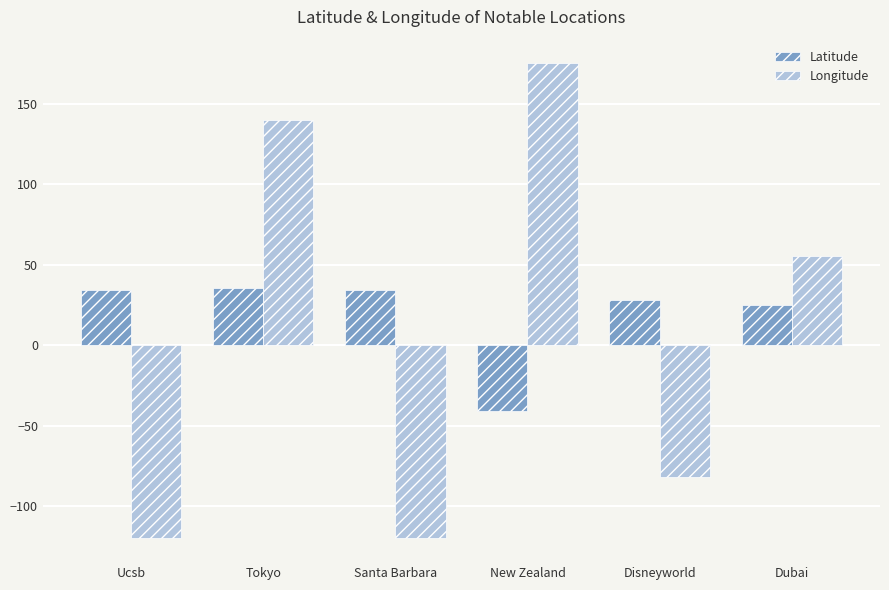

At which label is Longitude closest to 27?

Dubai